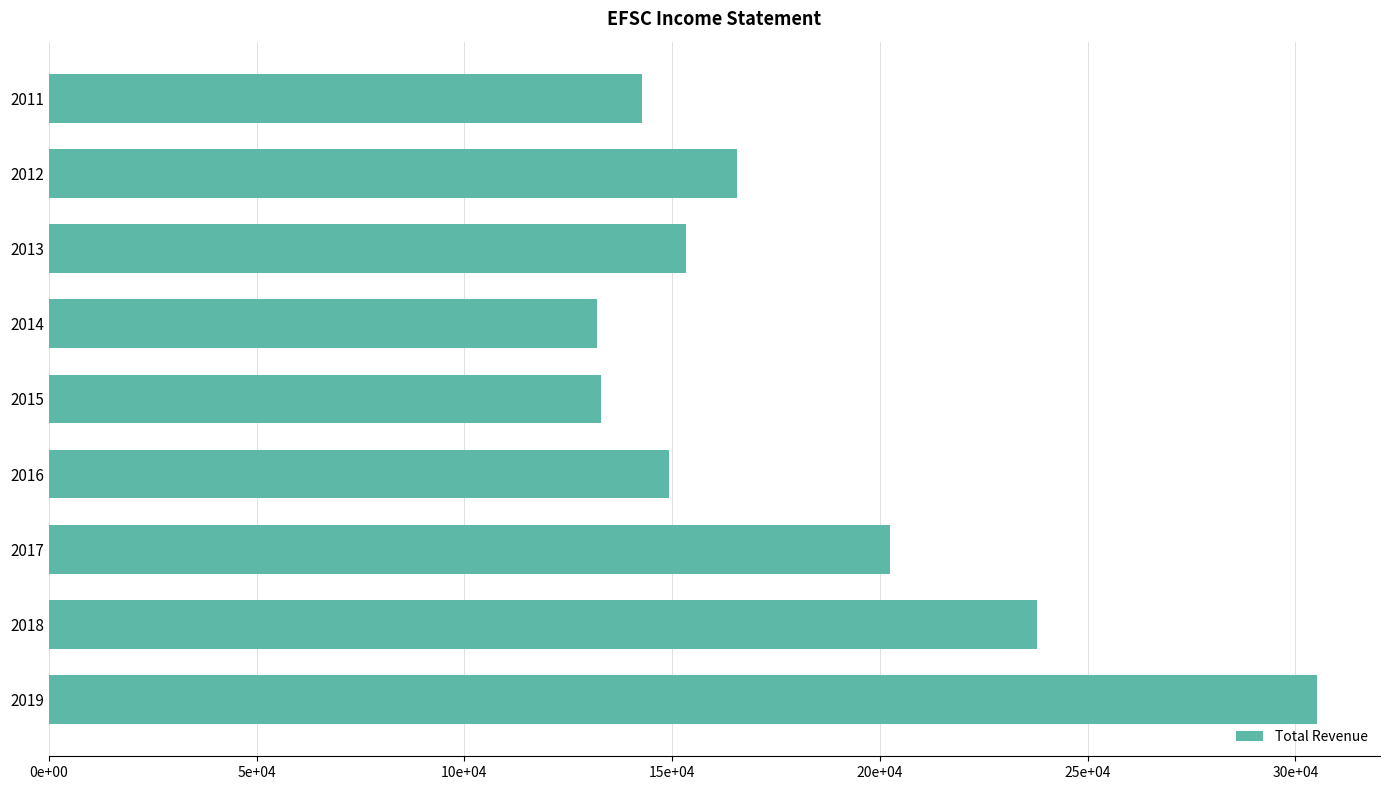

What is the difference between the second highest and second lowest values?

105000